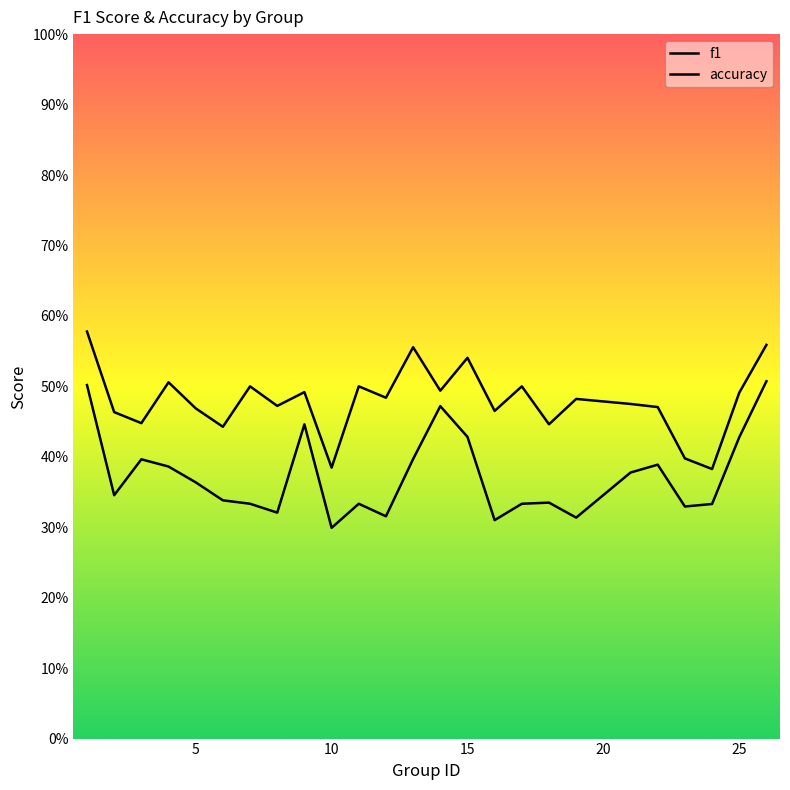

True or false: accuracy and f1 cross at least once.

False